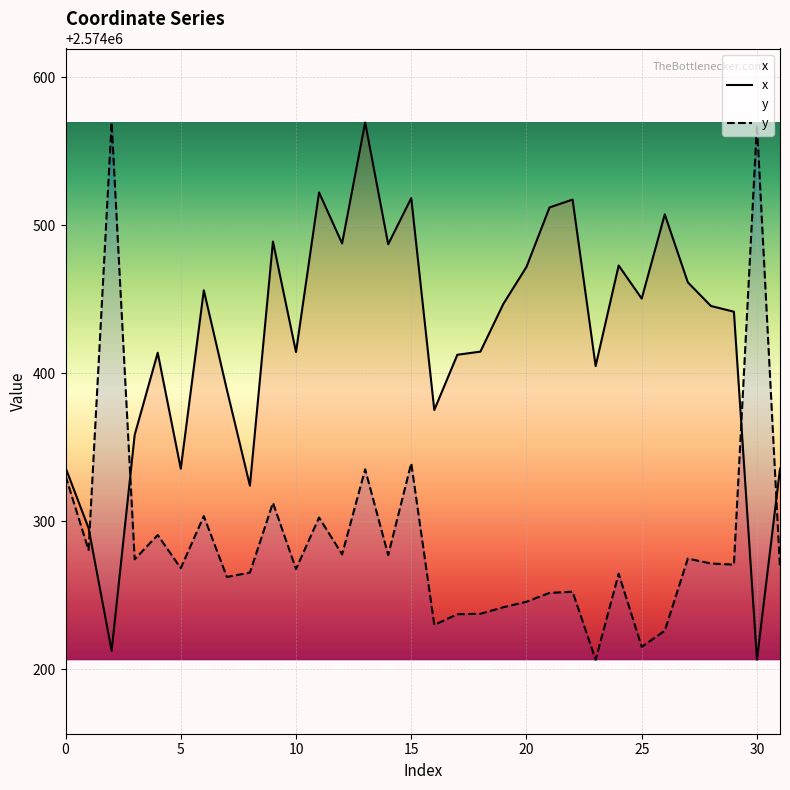

Reading left to right, what are all the values shown in this chart?

x: 2574336.4	2574295.5	2574212.6	2574358.5	2574414.0	2574335.6	2574456.2	2574389.0	2574324.2	2574489.1	2574414.4	2574522.3	2574487.8	2574569.5	2574487.3	2574518.5	2574375.3	2574412.6	2574414.7	2574447.1	2574472.0	2574512.1	2574517.4	2574405.0	2574472.9	2574450.6	2574507.5	2574461.6	2574445.6	2574441.7	2574206.6	2574335.6
y: 2574330.8	2574280.7	2574569.5	2574274.4	2574290.8	2574268.4	2574303.6	2574262.5	2574265.4	2574312.6	2574267.8	2574302.7	2574277.8	2574335.2	2574277.3	2574339.3	2574230.1	2574237.3	2574237.6	2574242.1	2574245.8	2574251.7	2574252.5	2574206.6	2574264.7	2574215.3	2574226.2	2574274.9	2574271.6	2574270.8	2574567.9	2574268.4